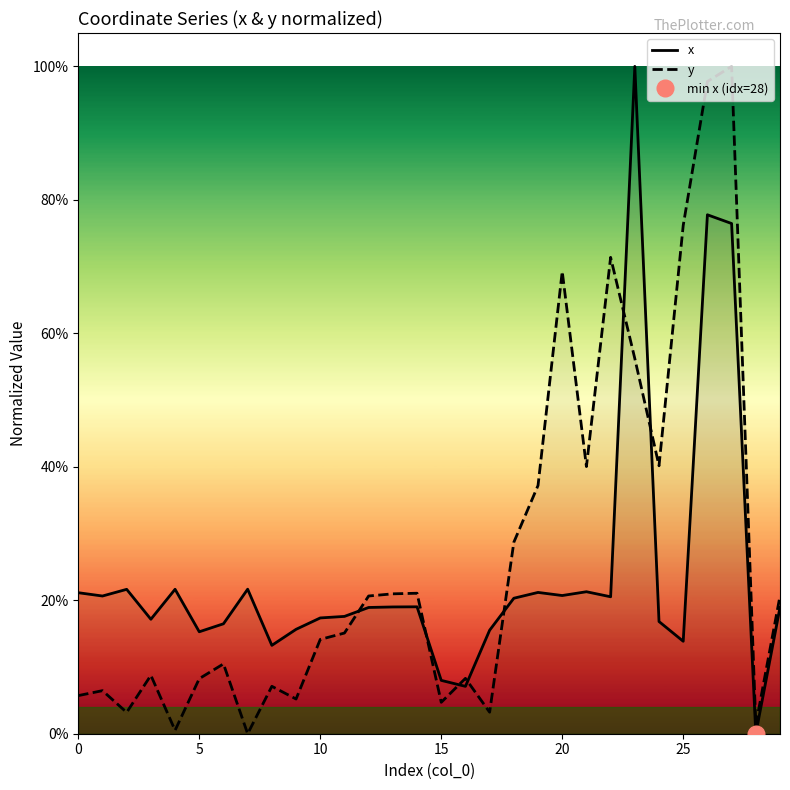

True or false: x has a value of 0.1 at 16.

True